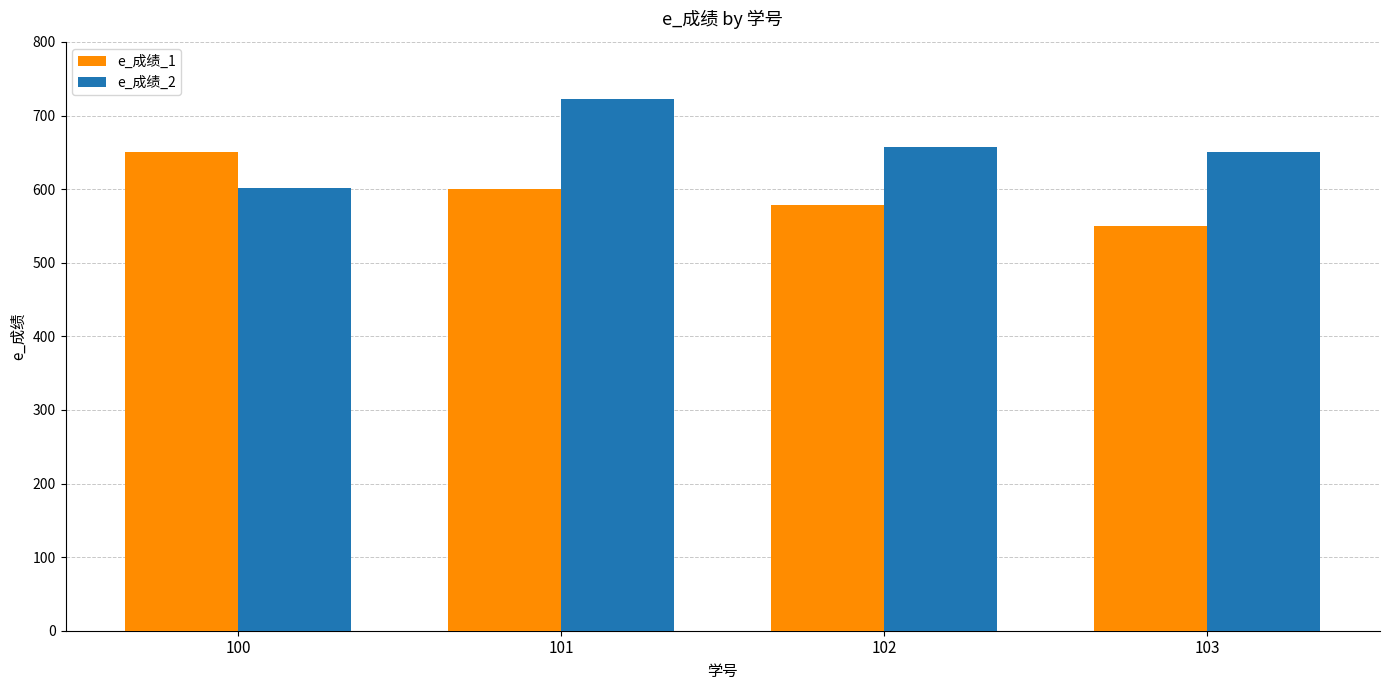

How many bars are there in each group?

2